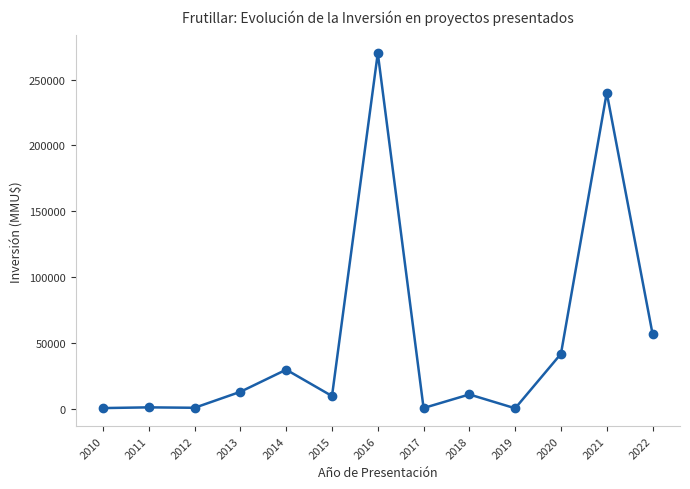

What is the difference between the second highest and minimum values?

239300